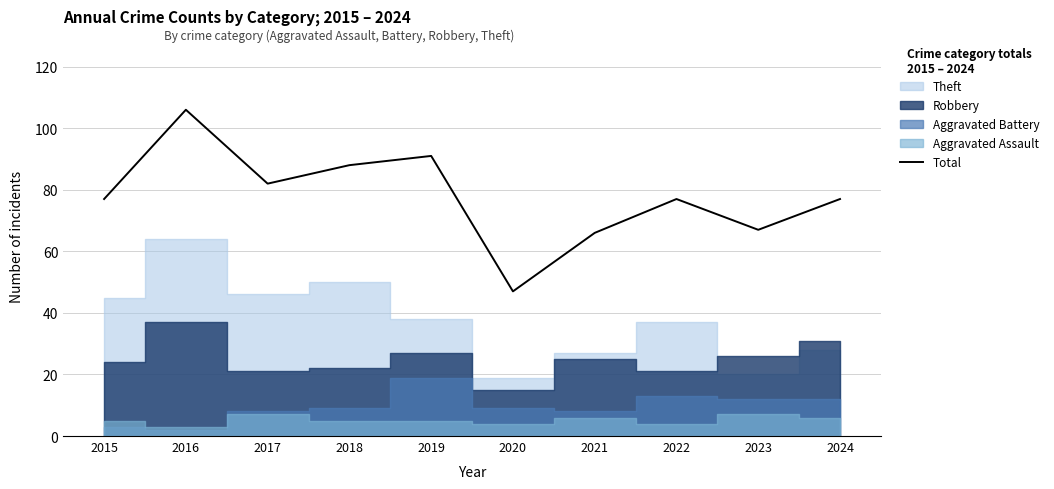

Count the number of categories in the chart.

10